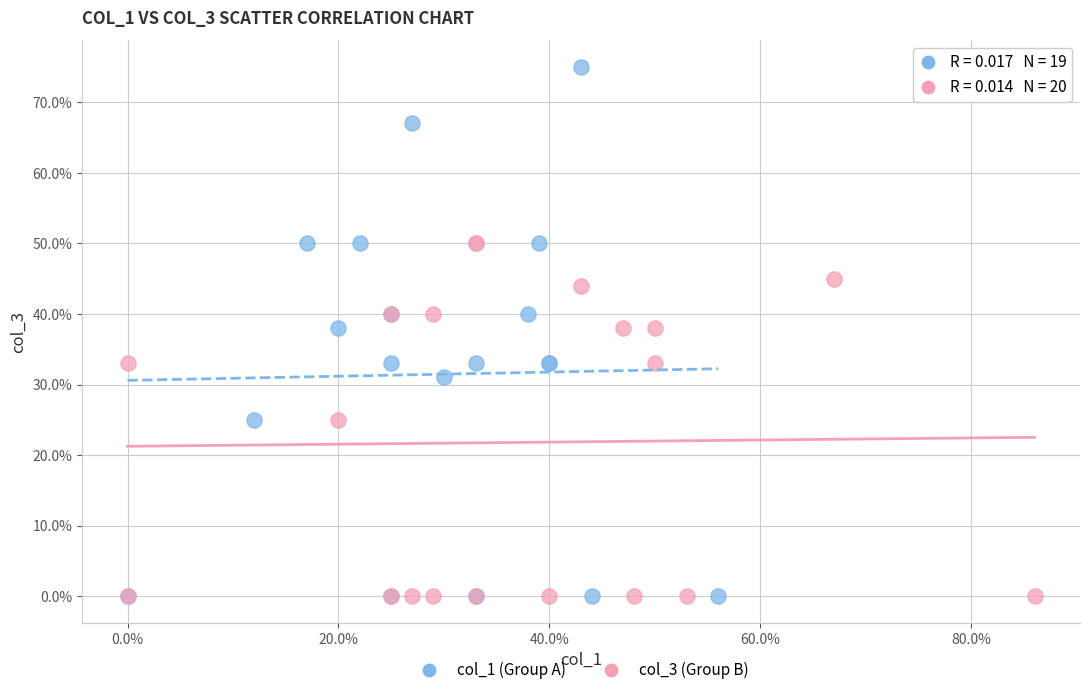

What are all the series names shown in the legend?

col_1 (Group A), col_3 (Group B)